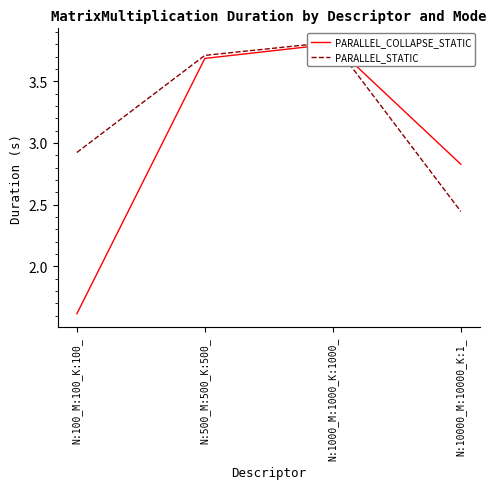

Reading right to left, what are all the values shown in this chart?

PARALLEL_COLLAPSE_STATIC: N:10000_M:10000_K:1_=2.8	N:1000_M:1000_K:1000_=3.8	N:500_M:500_K:500_=3.7	N:100_M:100_K:100_=1.6
PARALLEL_STATIC: N:10000_M:10000_K:1_=2.4	N:1000_M:1000_K:1000_=3.8	N:500_M:500_K:500_=3.7	N:100_M:100_K:100_=2.9